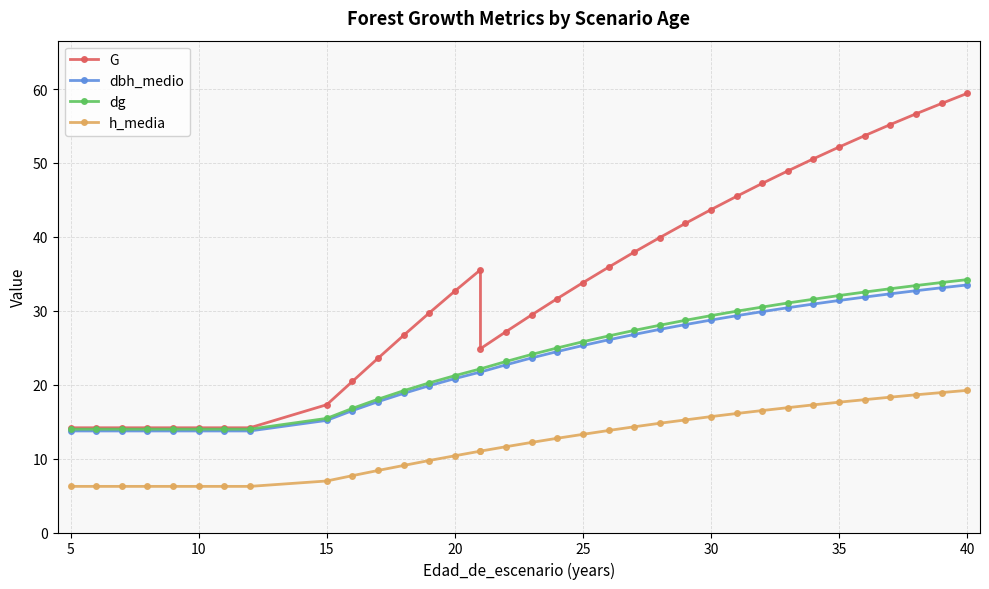

What is the smallest value displayed?

6.2